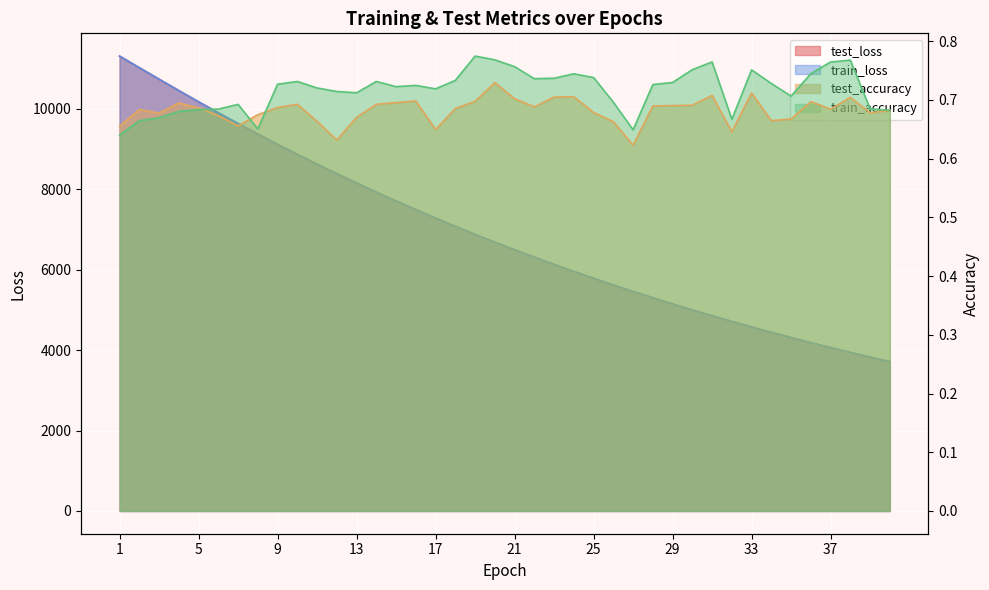

Between 9 and 25, which series saw the biggest shift?

test_loss